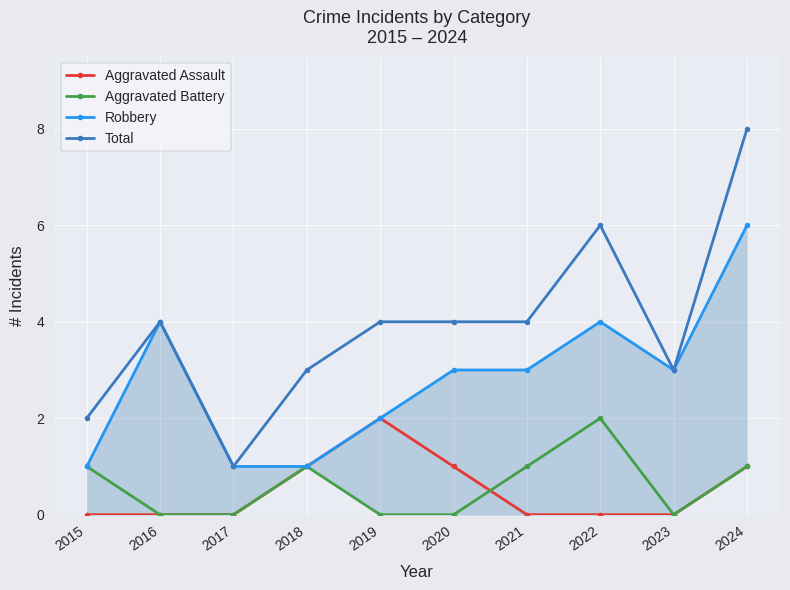

Which series changed the most between 2015 and 2022?

Total